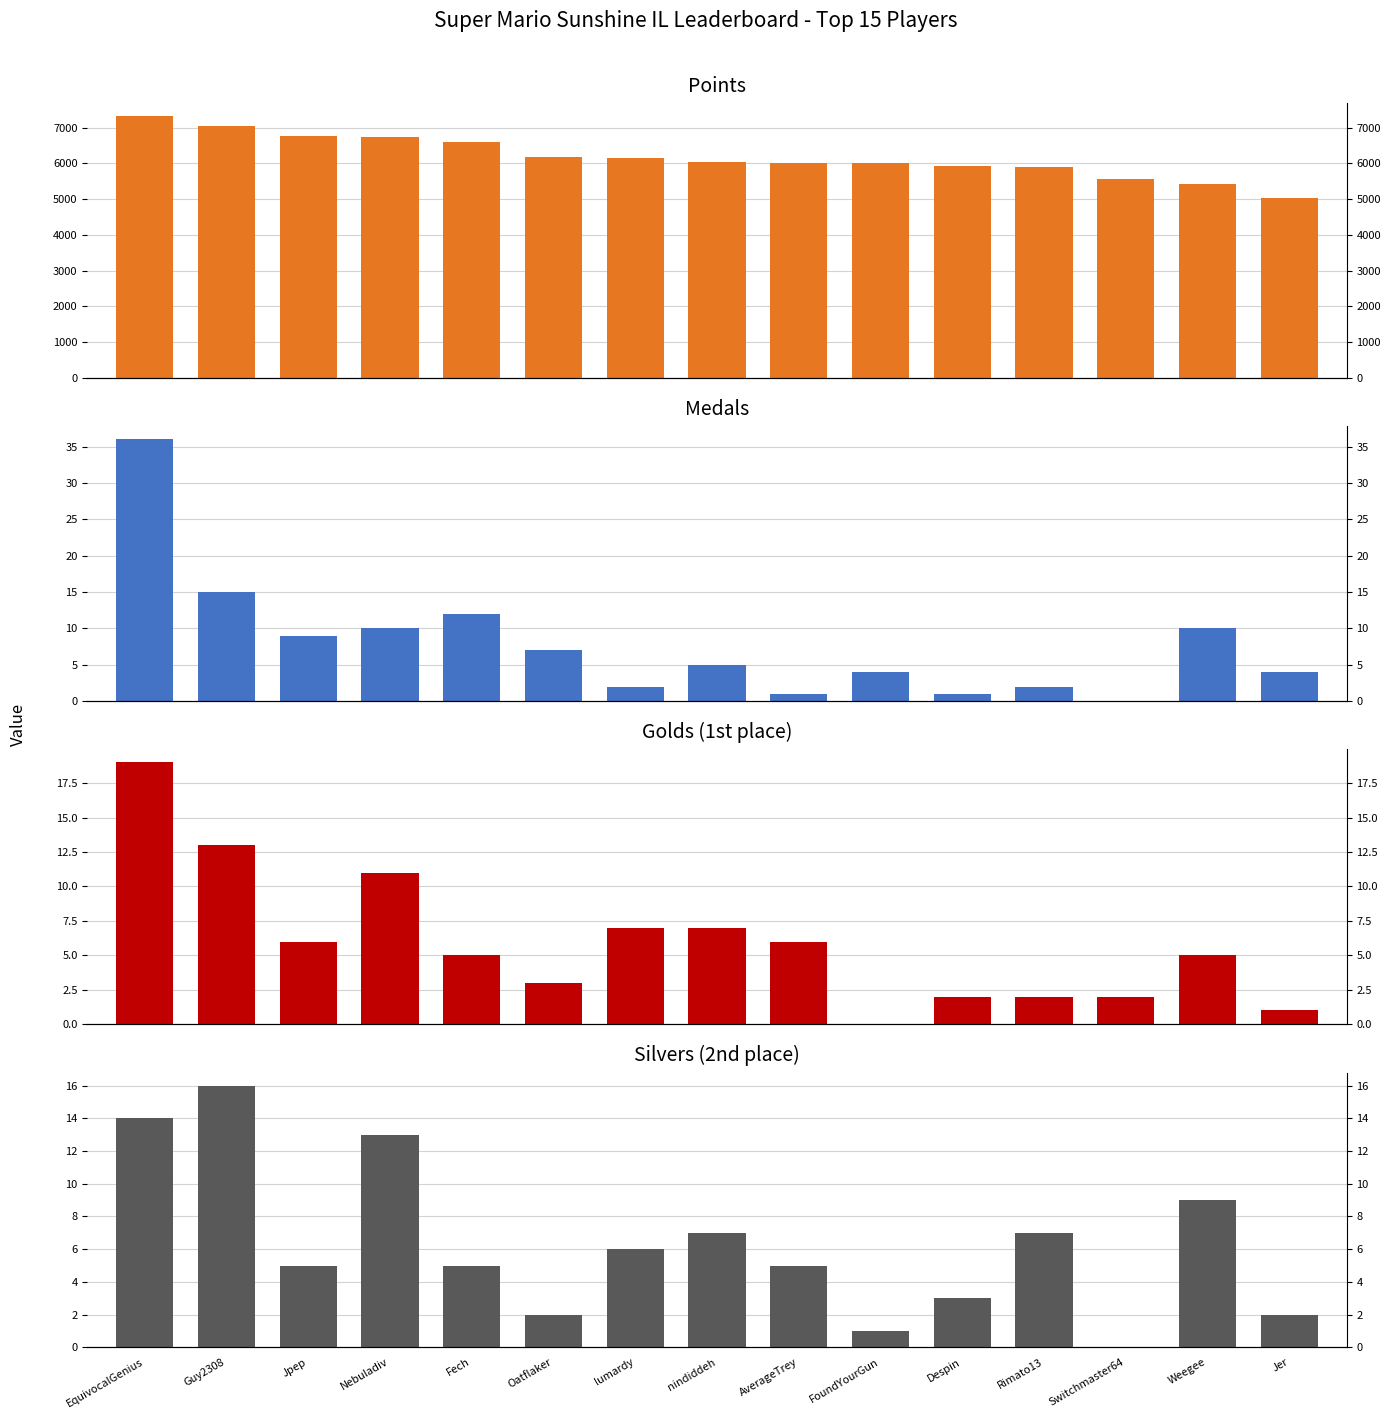

What is the average value of the Points series?

6176